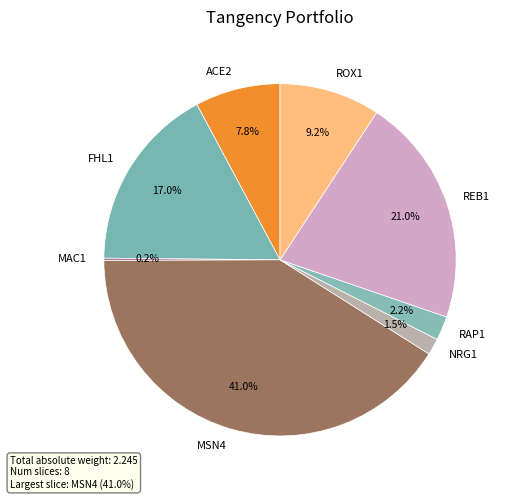

How much of the chart is everything except REB1?

79.0%